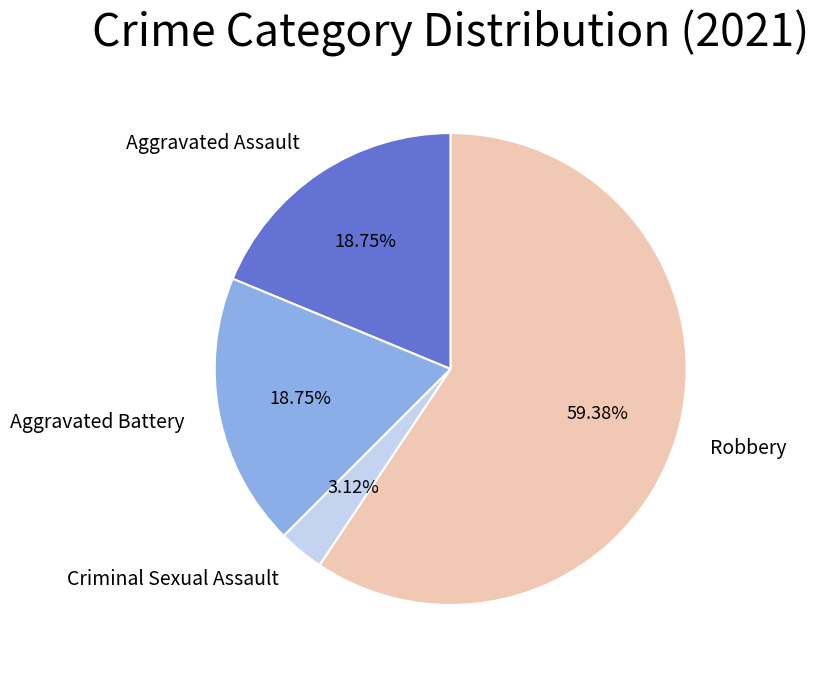

What percentage is the Aggravated Battery slice, to the nearest percent?

19%